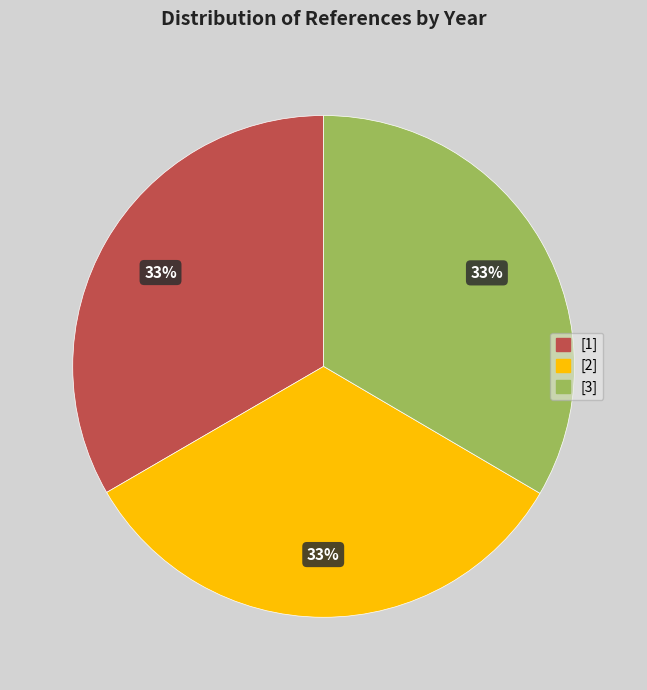

Does [3] account for over 50% of the chart?

No